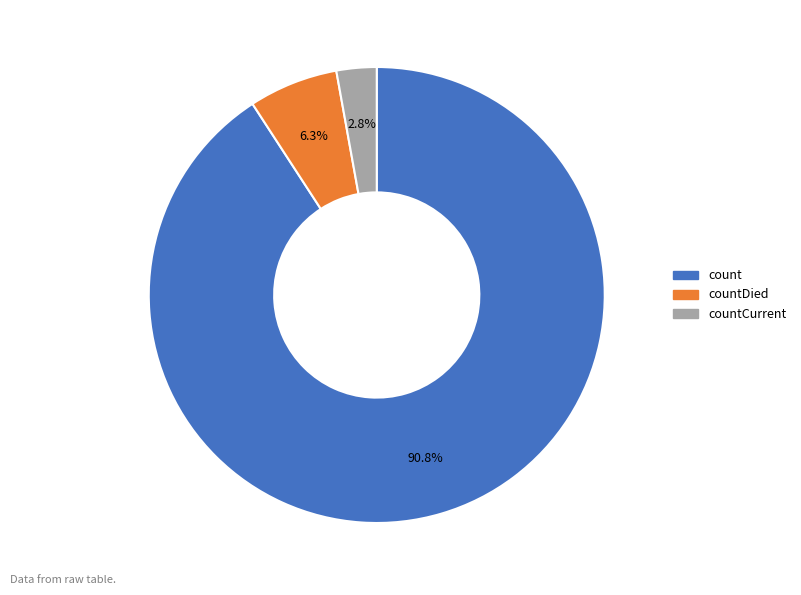

How many slices are in this pie chart?

3